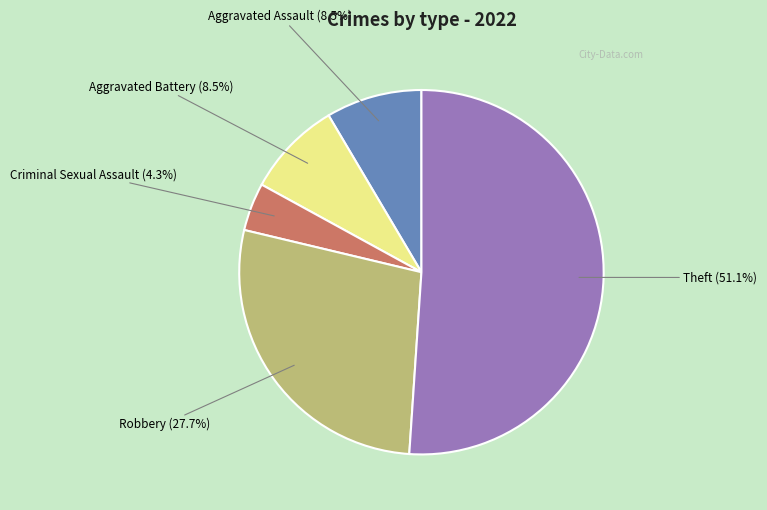

Combined, do Criminal Sexual Assault and Theft account for over 50%?

Yes